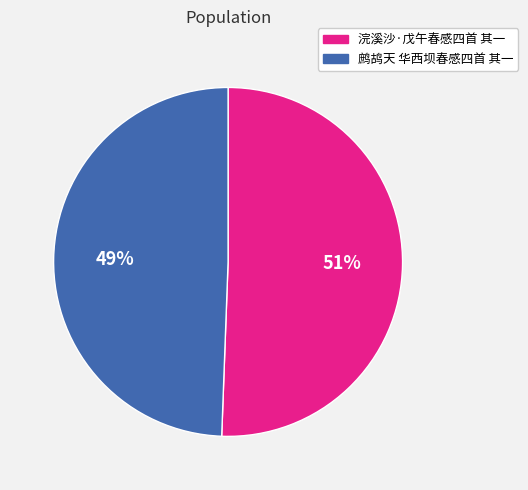

Rank the categories by value from lowest to highest.

鹧鸪天 华西坝春感四首 其一, 浣溪沙·戊午春感四首 其一